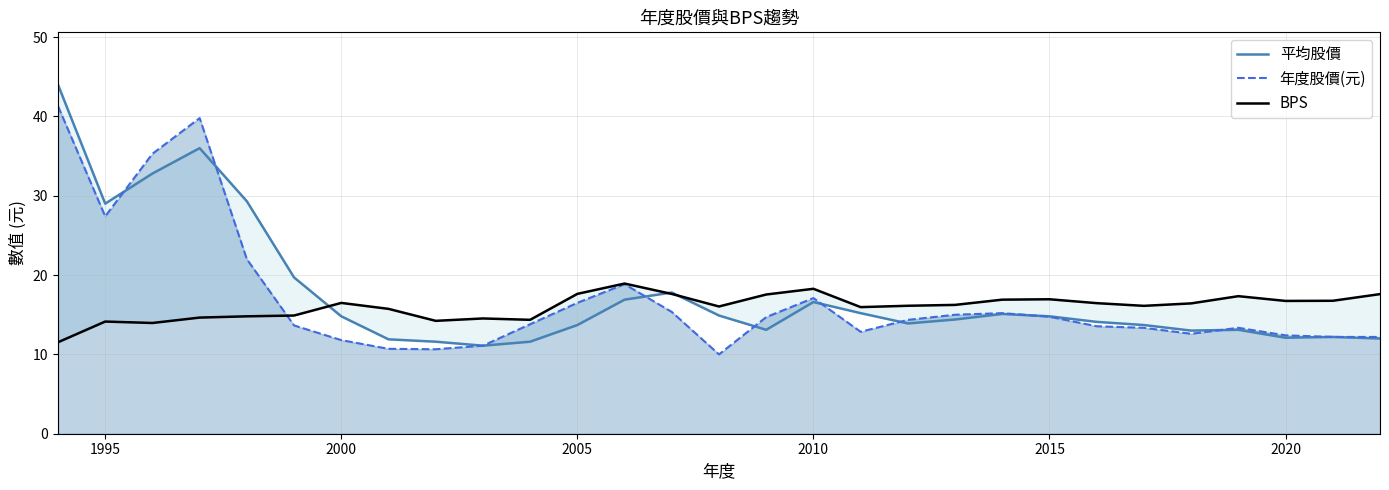

What is the average value of the 平均股價 series?

17.5